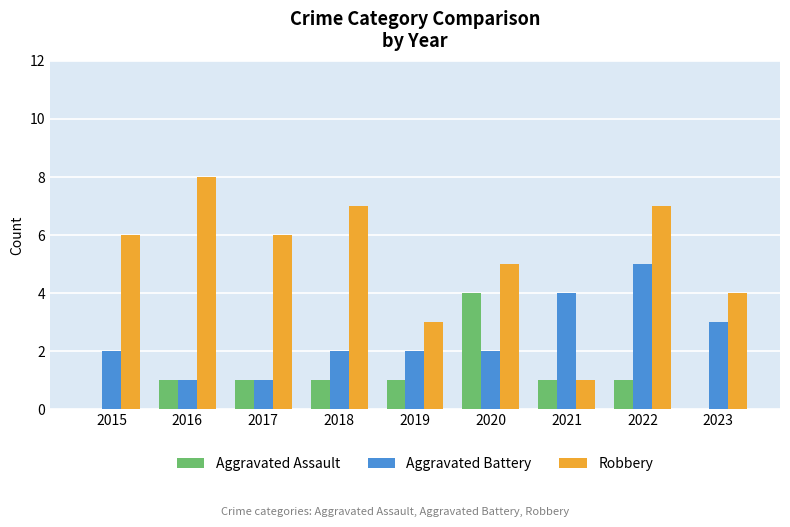

Is it true that Aggravated Assault equals 1 at 2019?

True